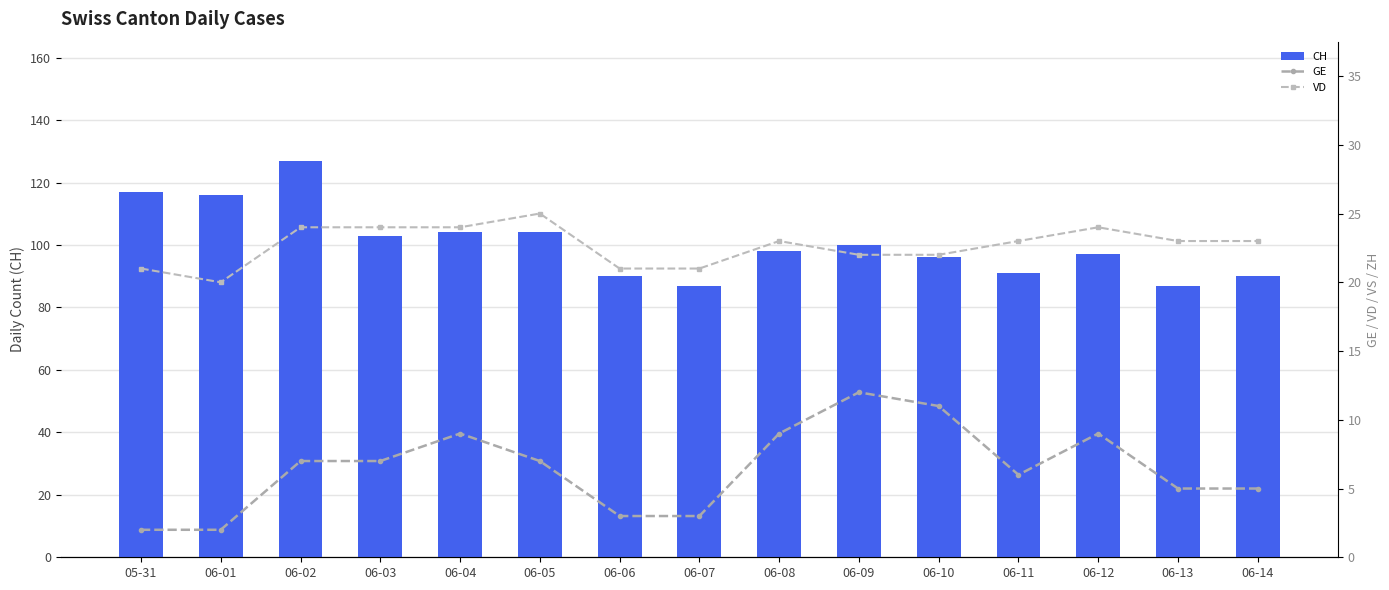

What is the difference between the maximum and minimum values in the GE series?

10